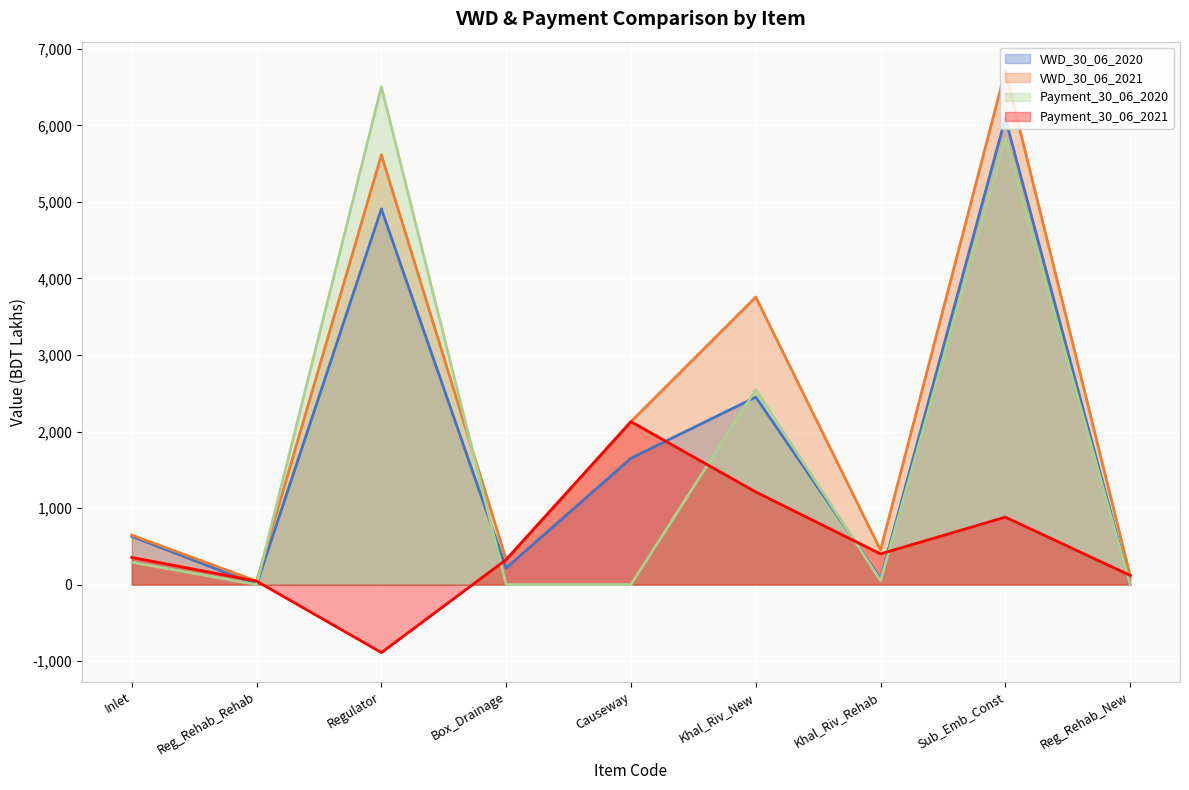

List the labels in order of Payment_30_06_2021 value, smallest first.

Regulator, Reg_Rehab_Rehab, Reg_Rehab_New, Box_Drainage, Inlet, Khal_Riv_Rehab, Sub_Emb_Const, Khal_Riv_New, Causeway